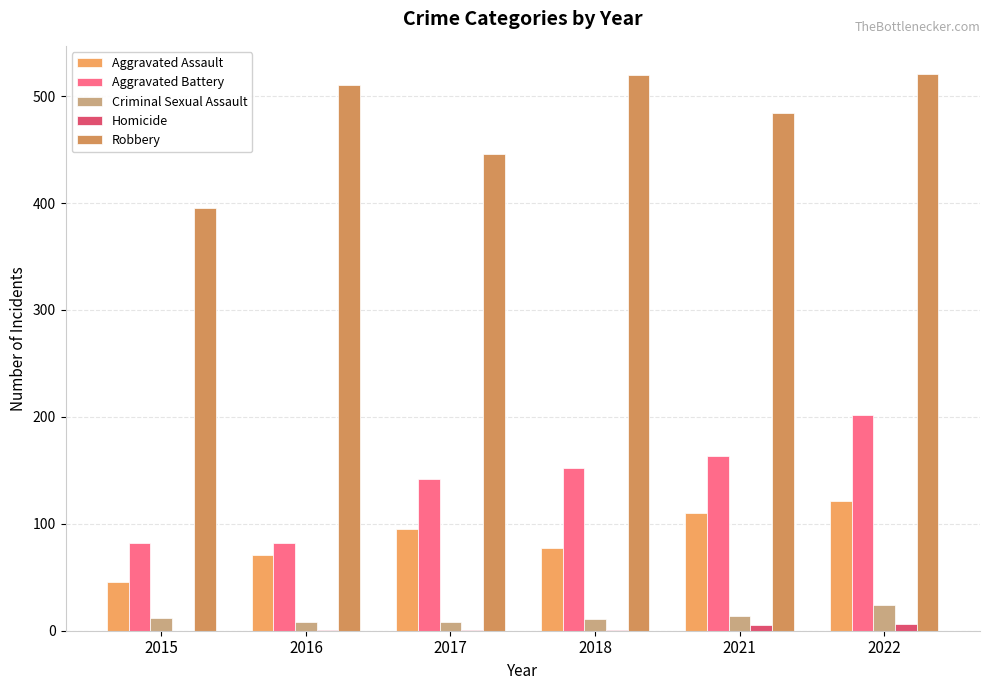

Is the value of Aggravated Battery at 2017 greater than the value of Aggravated Assault at 2016?

Yes